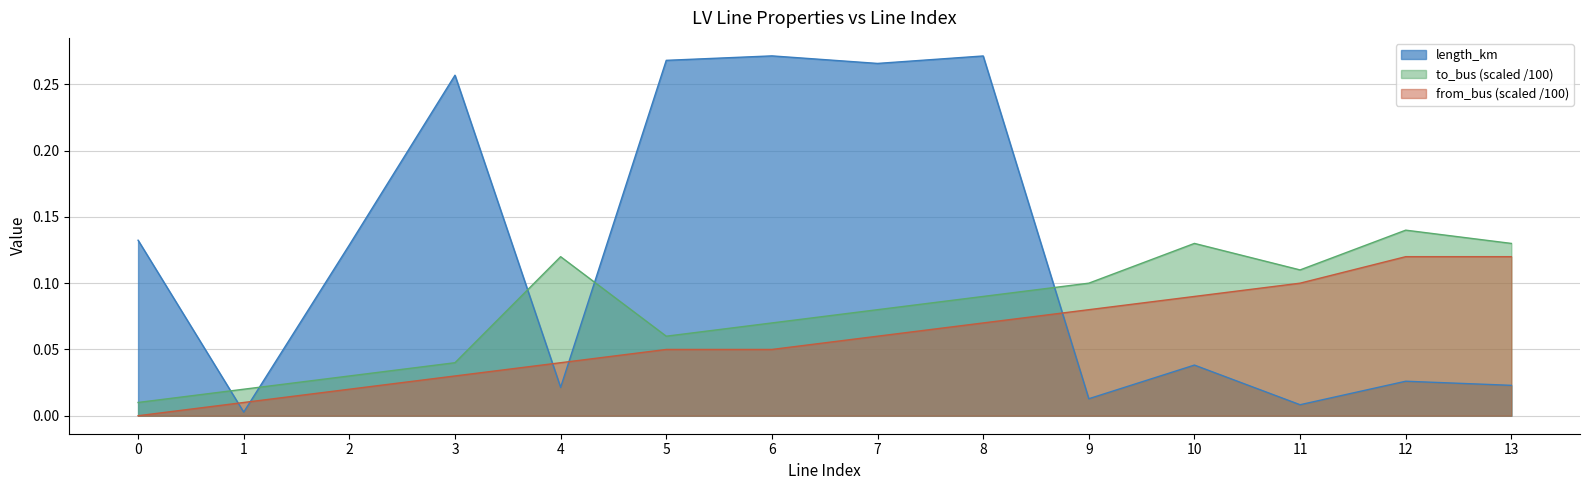

Between which two adjacent categories do length_km and to_bus first intersect?

0 and 1